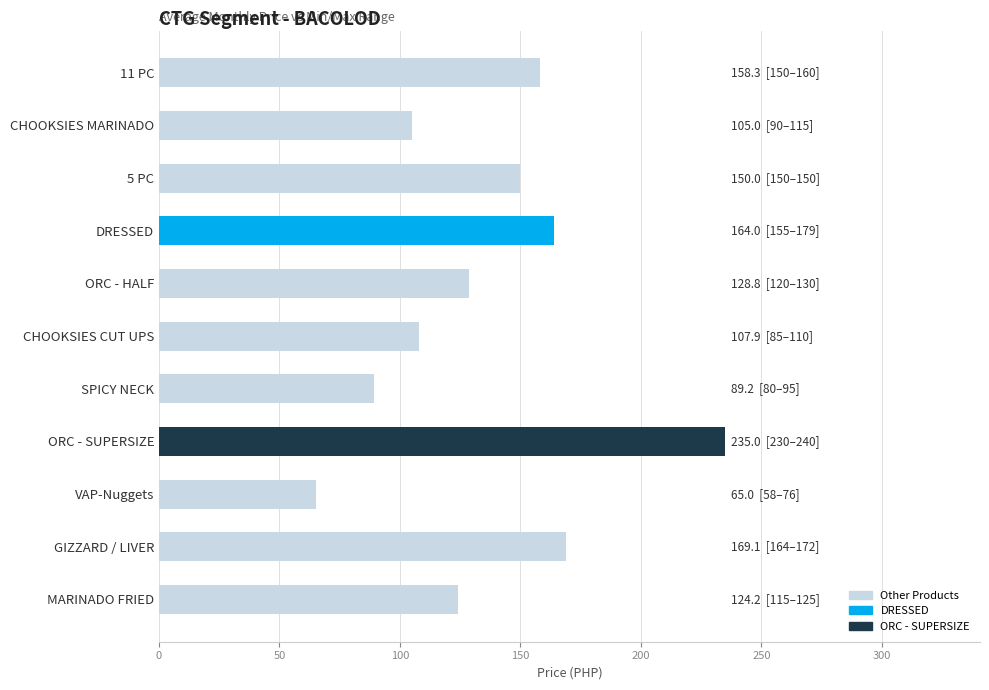

Is it true that the value at DRESSED is 109.9?

False